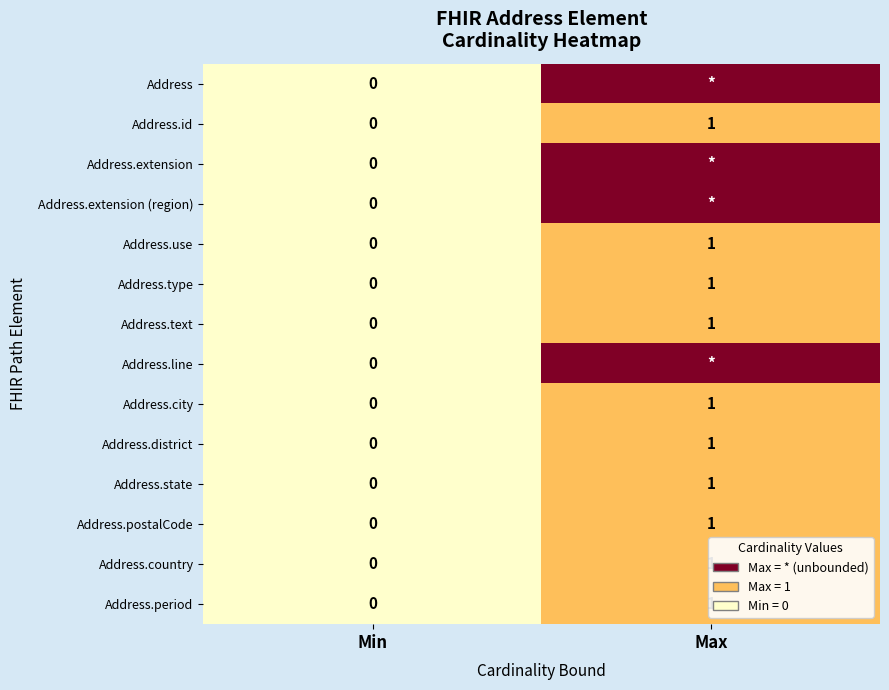

The value of Address.city at Min is 0. True or false?

True